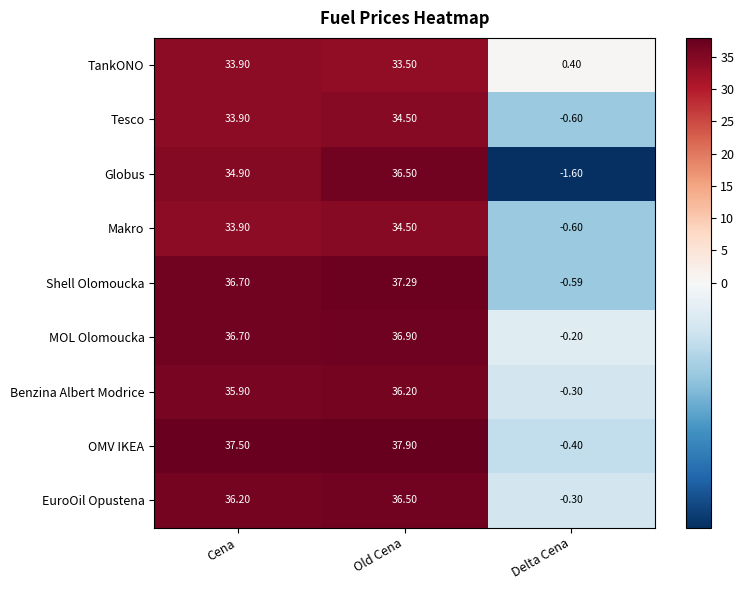

At which label is Benzina Albert Modrice closest to 17?

Delta Cena